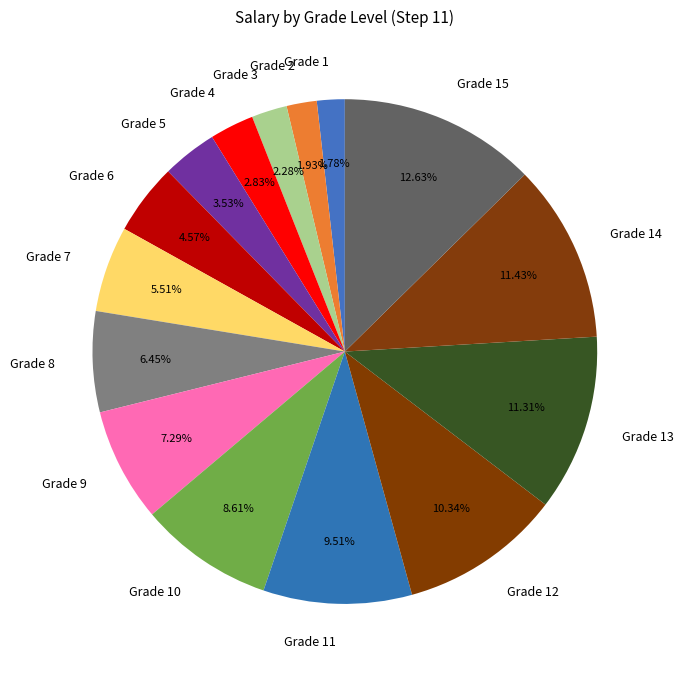

Which category has the biggest portion of the pie?

Grade 15